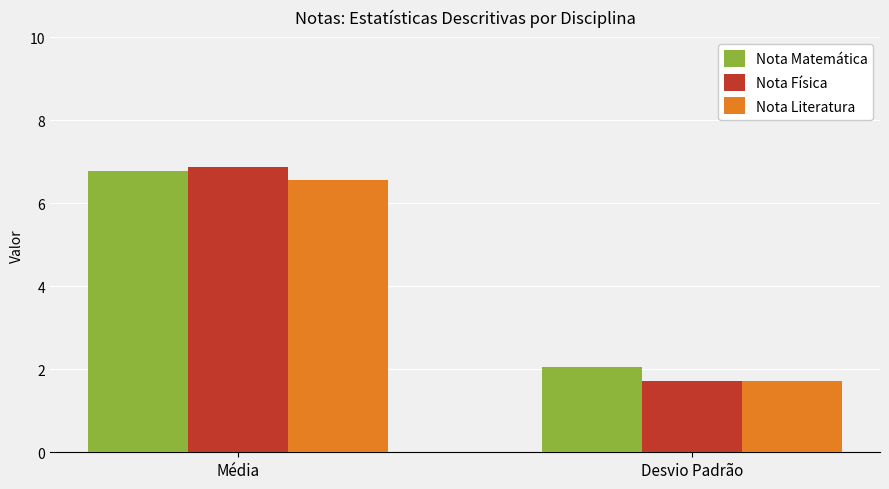

Rank the categories by Nota Literatura value from lowest to highest.

Desvio Padrão, Média